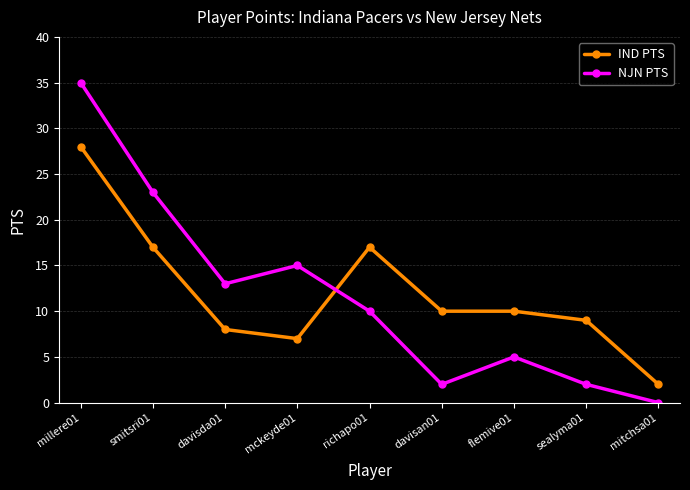

What is the difference between the IND PTS values at davisda01 and sealyma01?

1